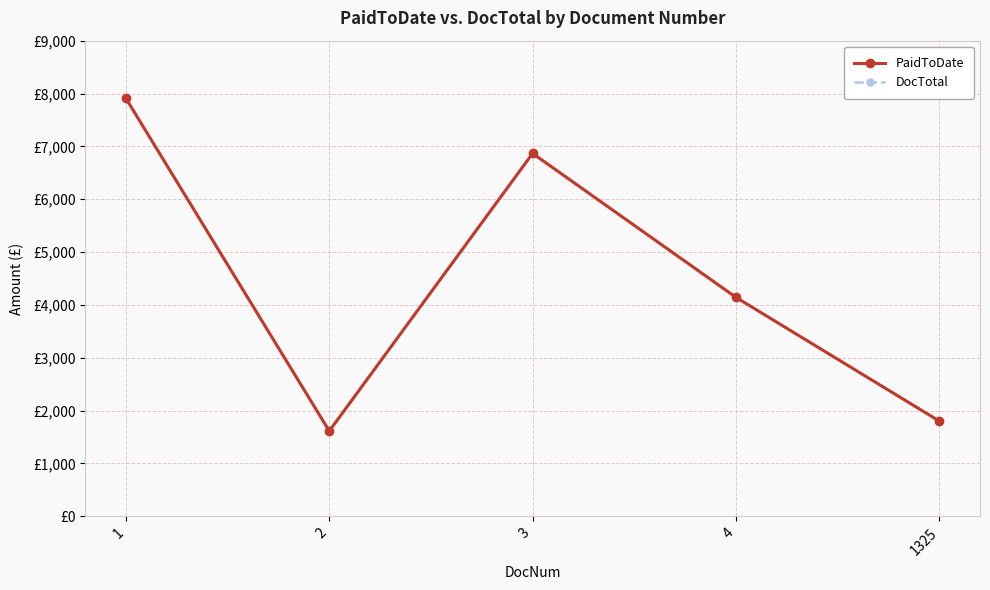

Which series has the largest total across all categories?

PaidToDate